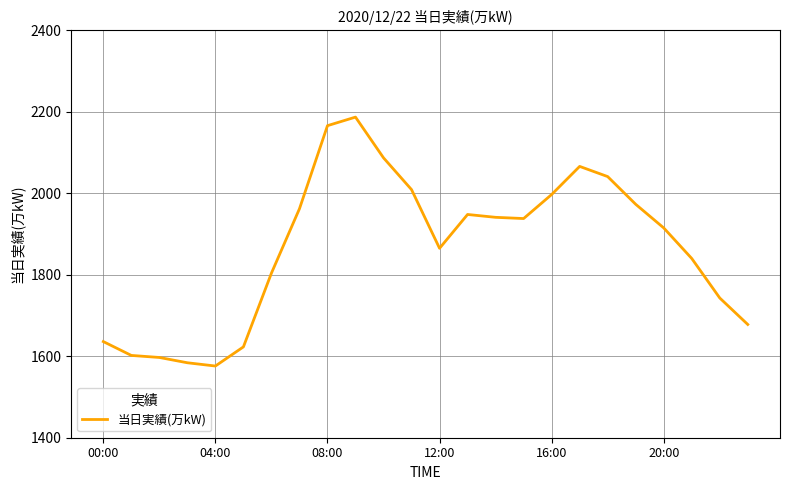

What is the minimum value shown in the chart?

1576